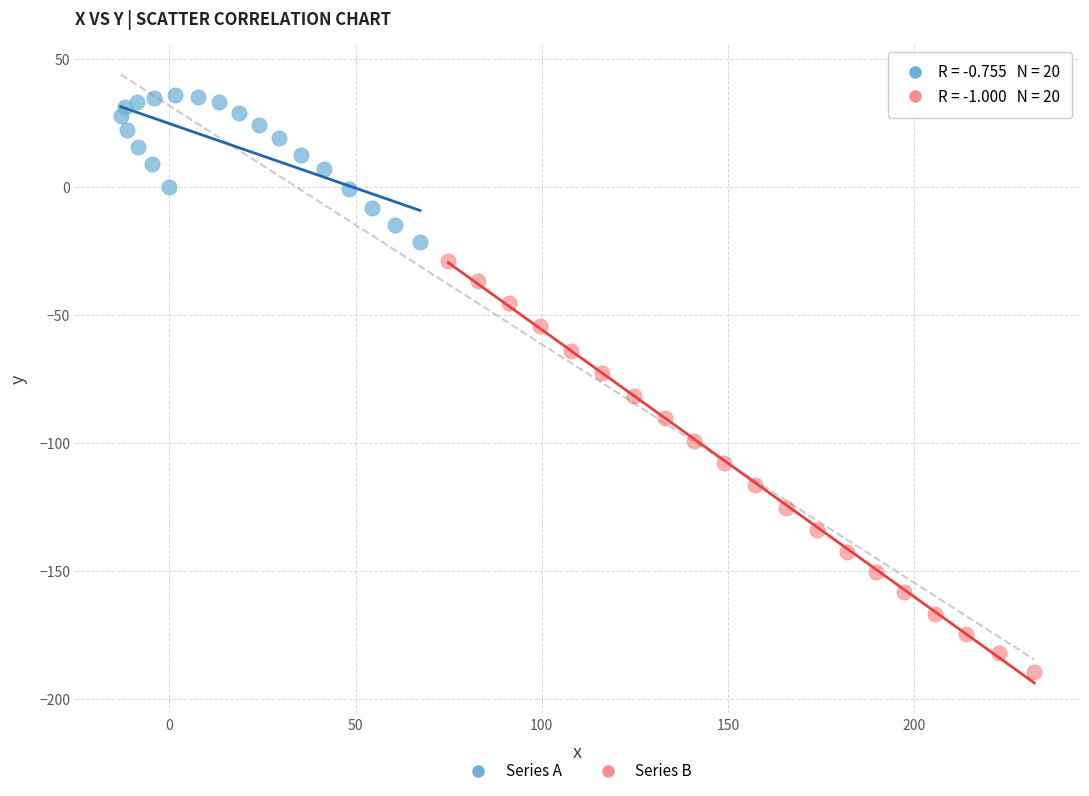

Which series reaches the maximum Y coordinate?

Series A